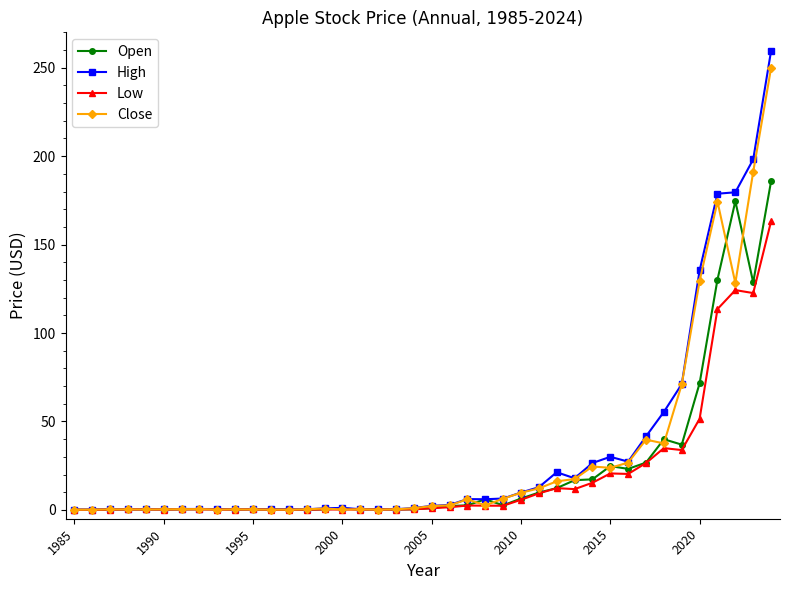

True or false: Close has more than 0 interior local peaks.

True